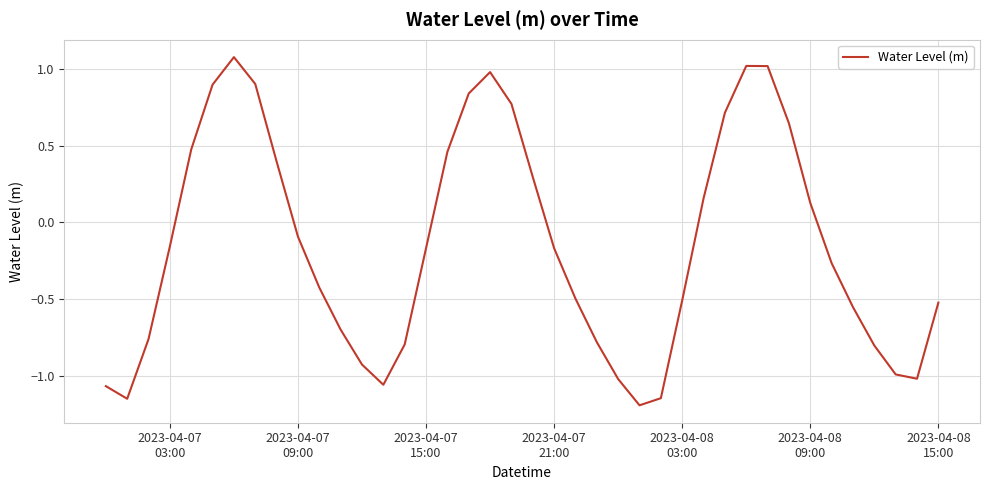

What is the difference between the maximum and minimum values?

2.3